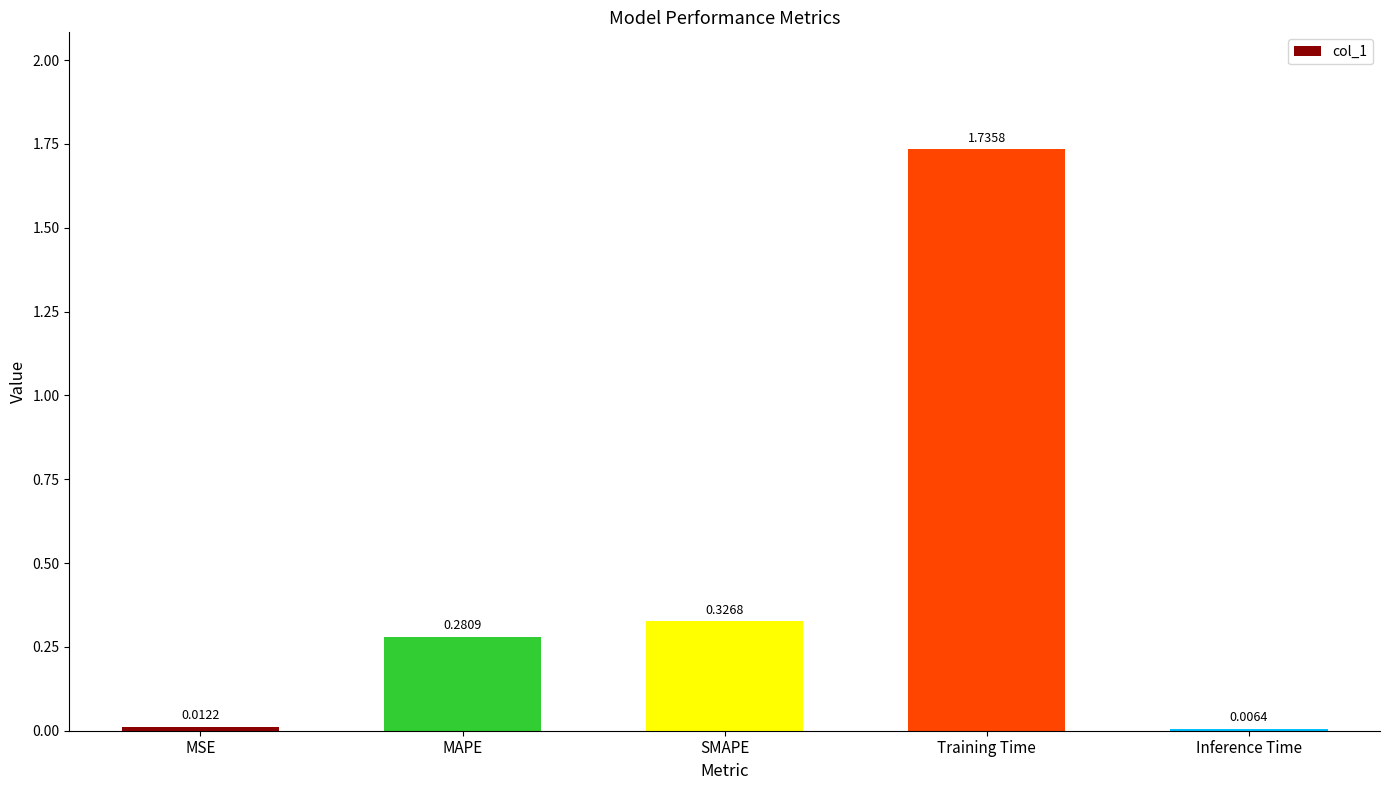

List the labels in order of value, smallest first.

Inference Time, MSE, MAPE, SMAPE, Training Time